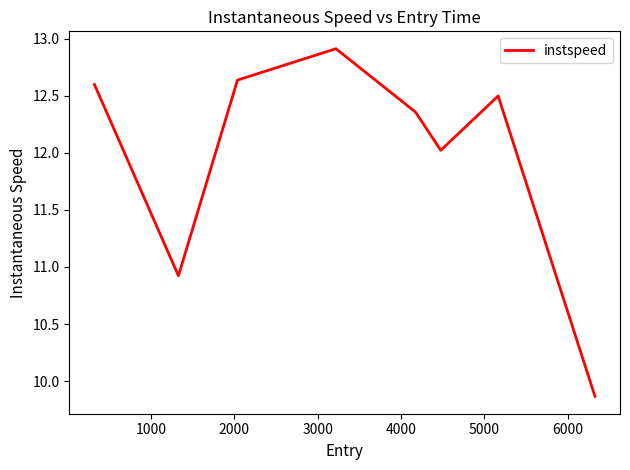

How many lines are shown in the chart?

1